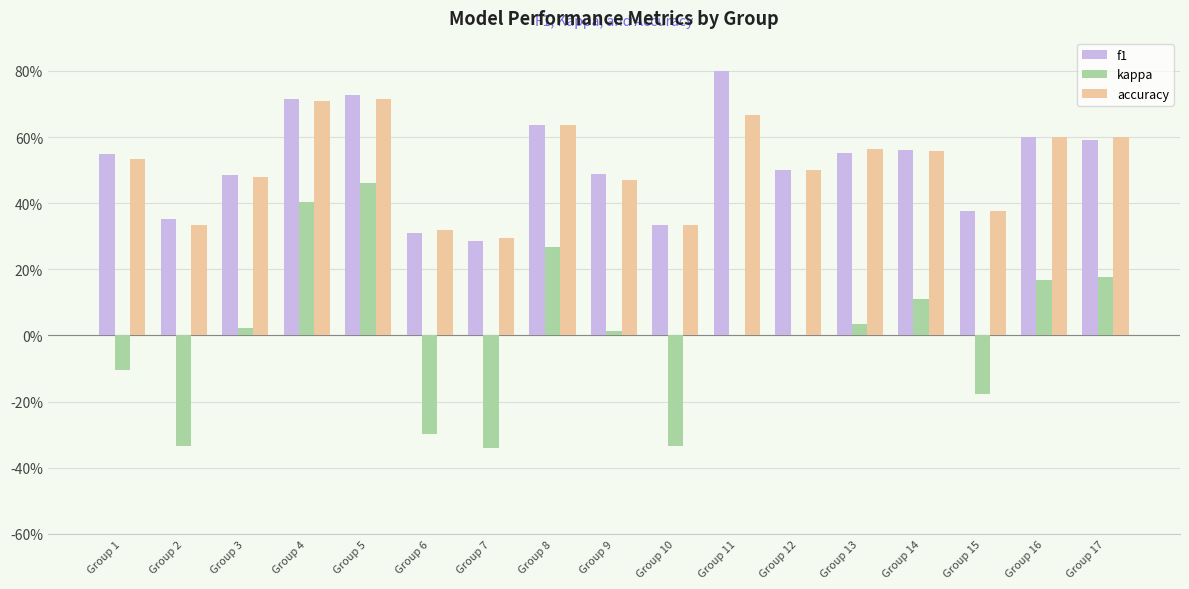

Which category has the highest value in the kappa series?

Group 5